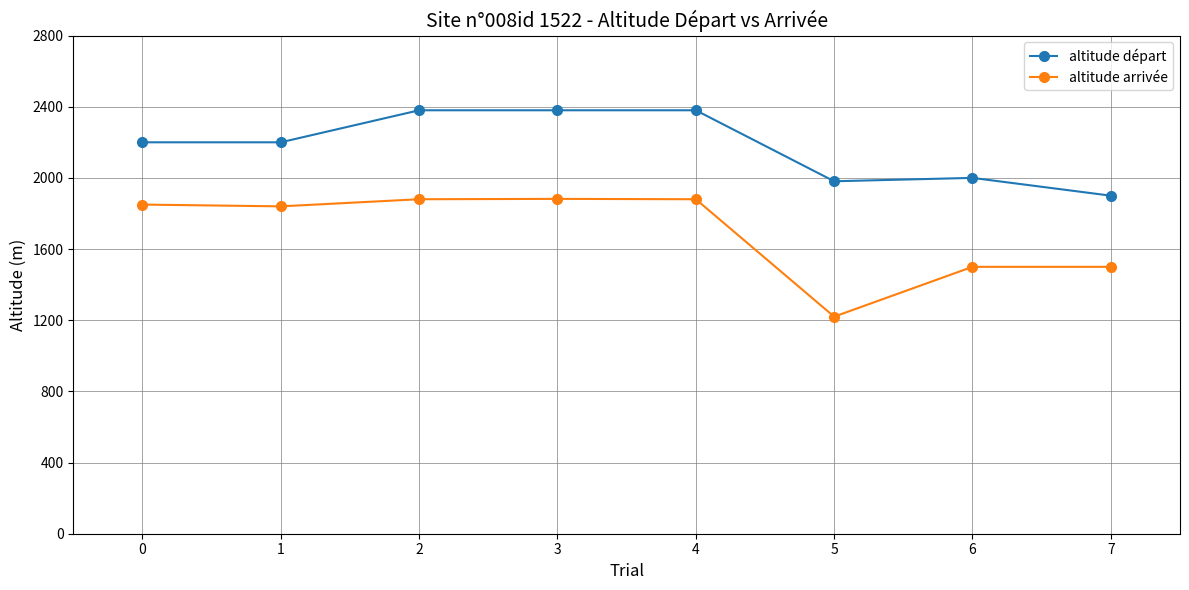

What is the sum of all altitude départ values?

17421